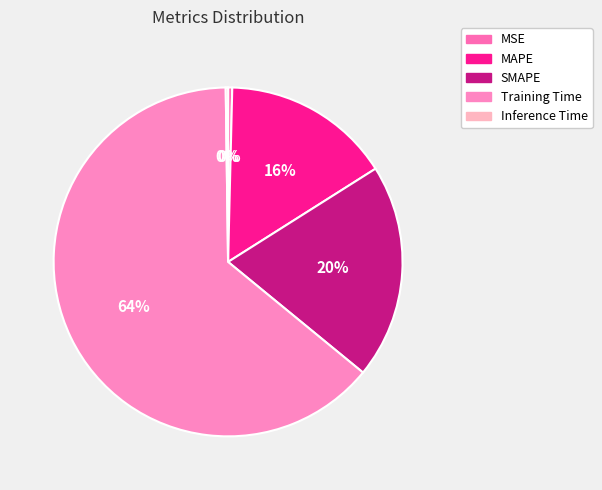

How many slices are in this pie chart?

5